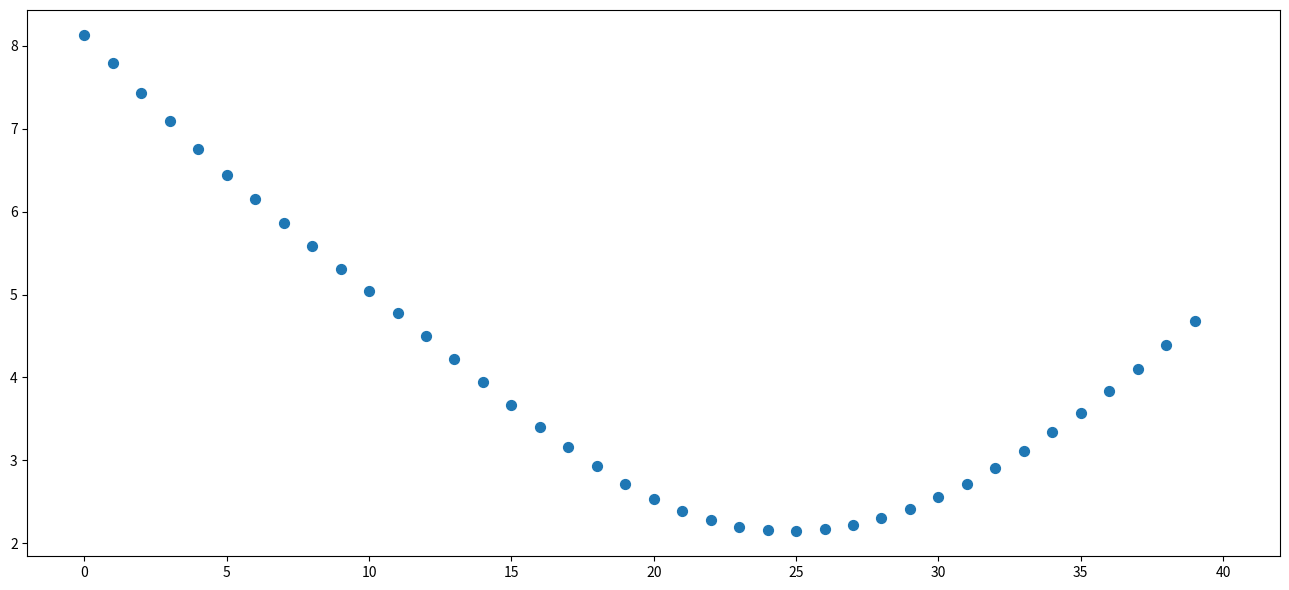

What is the range of Y values (max minus min)?

6.0